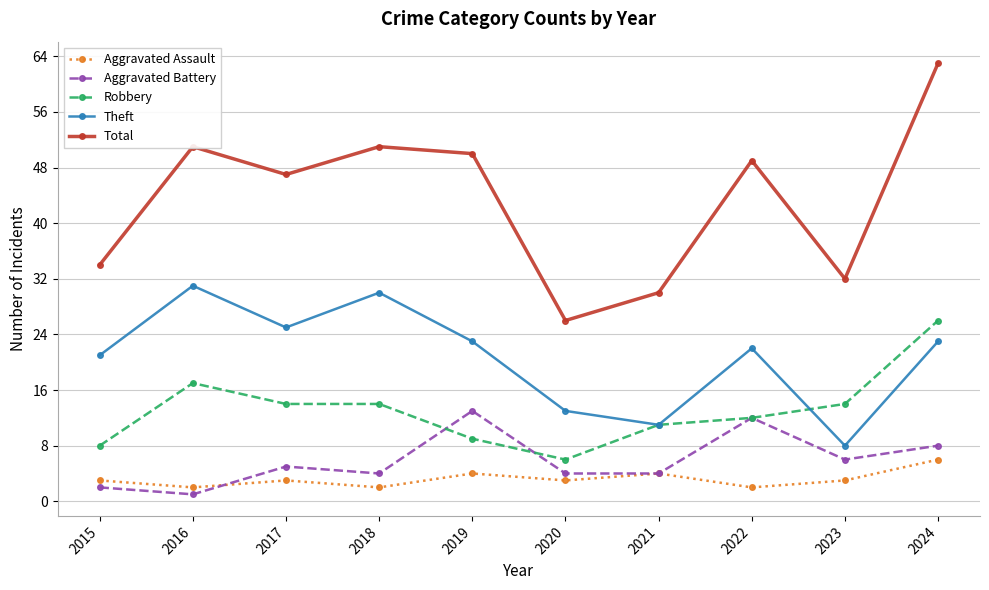

What is the difference between the maximum and second lowest values in the Theft series?

20